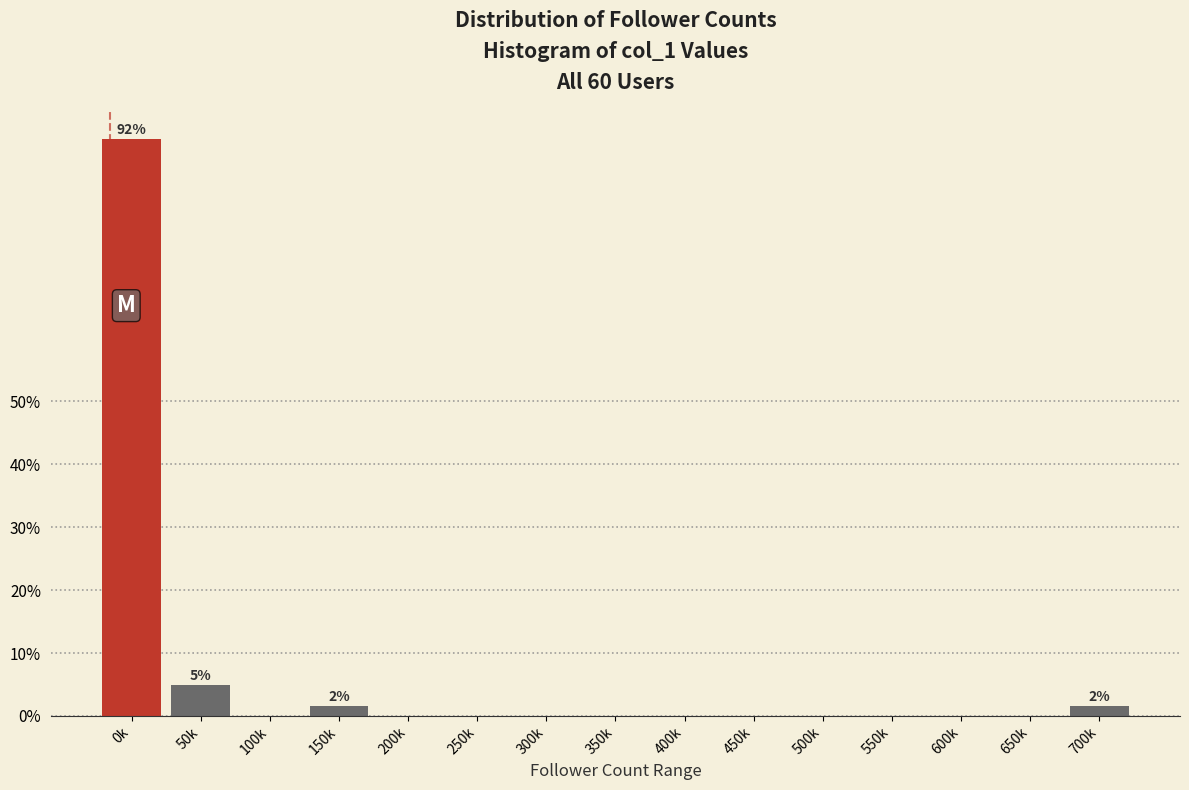

Reading right to left, what are all the values shown in this chart?

700k=1.7	650k=0.0	600k=0.0	550k=0.0	500k=0.0	450k=0.0	400k=0.0	350k=0.0	300k=0.0	250k=0.0	200k=0.0	150k=1.7	100k=0.0	50k=5.0	0k=91.7